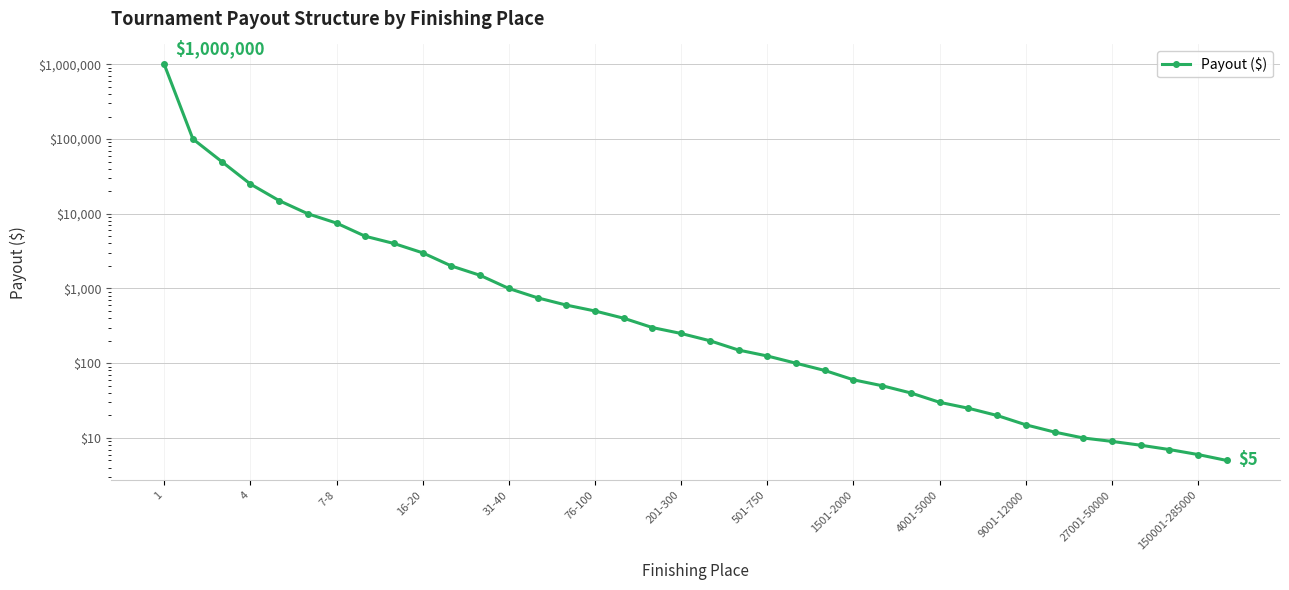

Rank the categories by value from highest to lowest.

1, 4, 7-8, 16-20, 31-40, 76-100, 201-300, 501-750, 1501-2000, 4001-5000, 9001-12000, 27001-50000, 150001-285000, 13, 14, 15, 16, 17, 18, 19, 20, 21, 22, 23, 24, 25, 26, 27, 28, 29, 30, 31, 32, 33, 34, 35, 36, 37